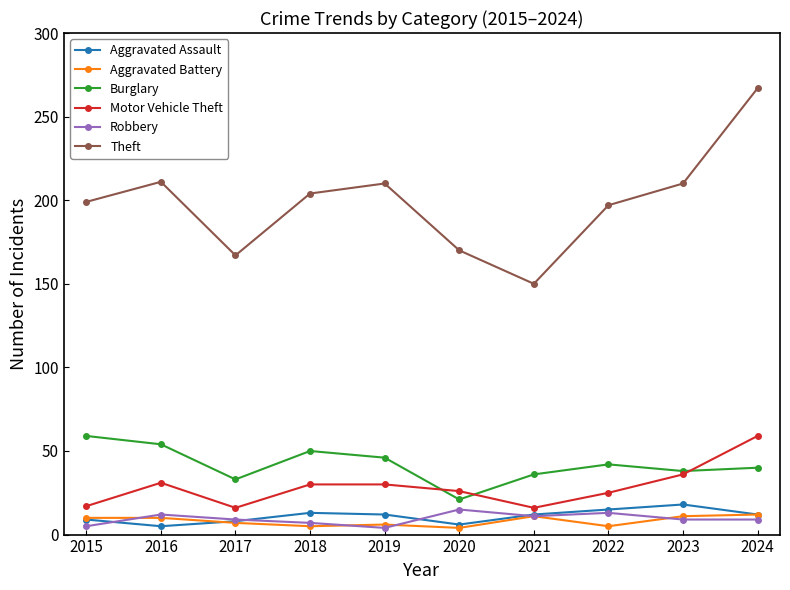

Where is the first local minimum for Motor Vehicle Theft?

2017